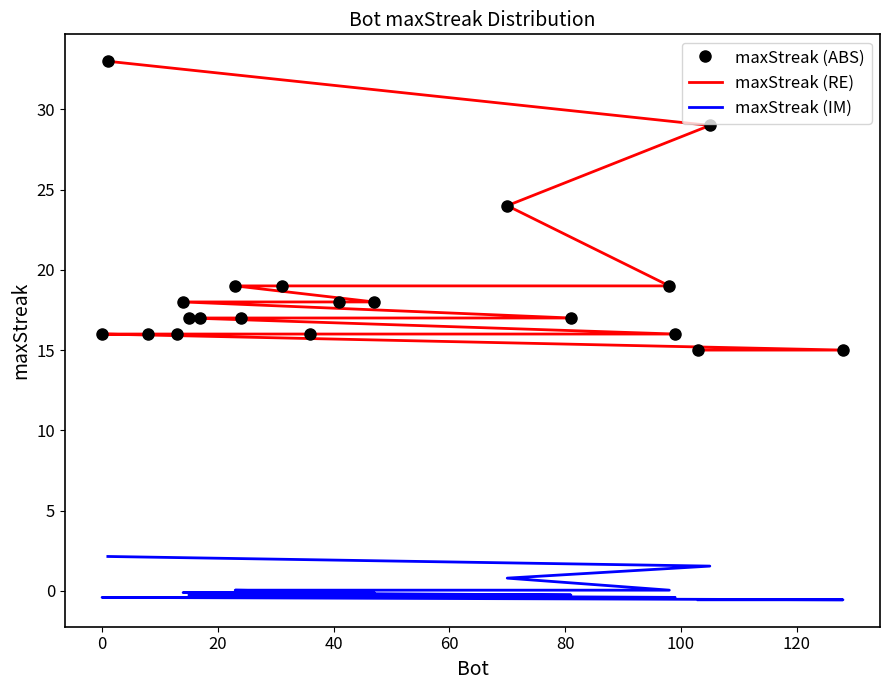

How many values in the maxStreak (ABS) series are below 17?

7